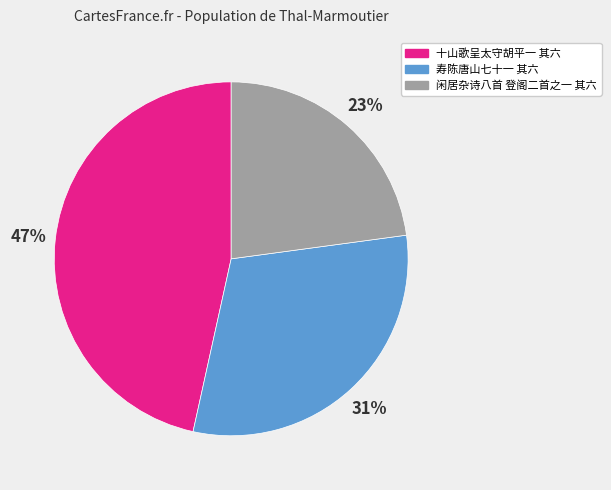

To the nearest percent, what is the combined percentage of 十山歌呈太守胡平一 其六 and 寿陈唐山七十一 其六?

77%